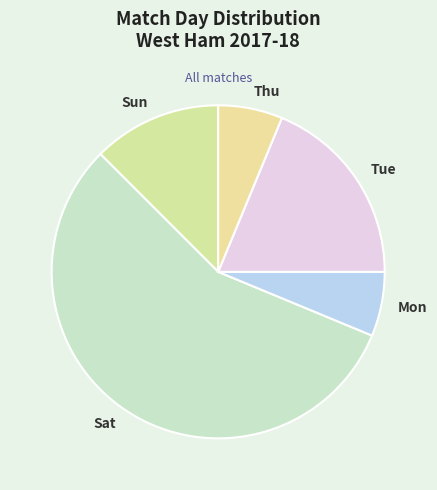

Combined, do Tue and Mon account for over 50%?

No